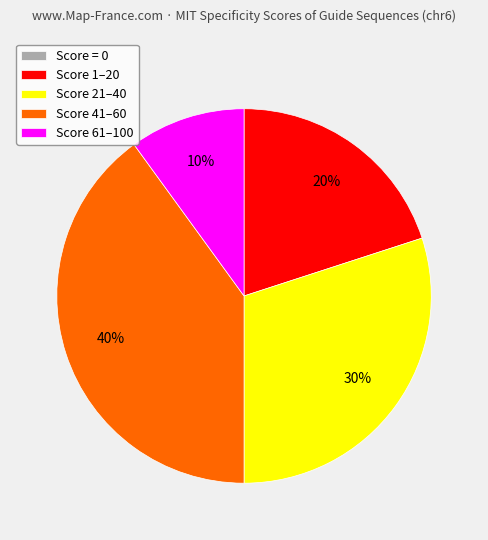

Does any single category account for the majority?

No